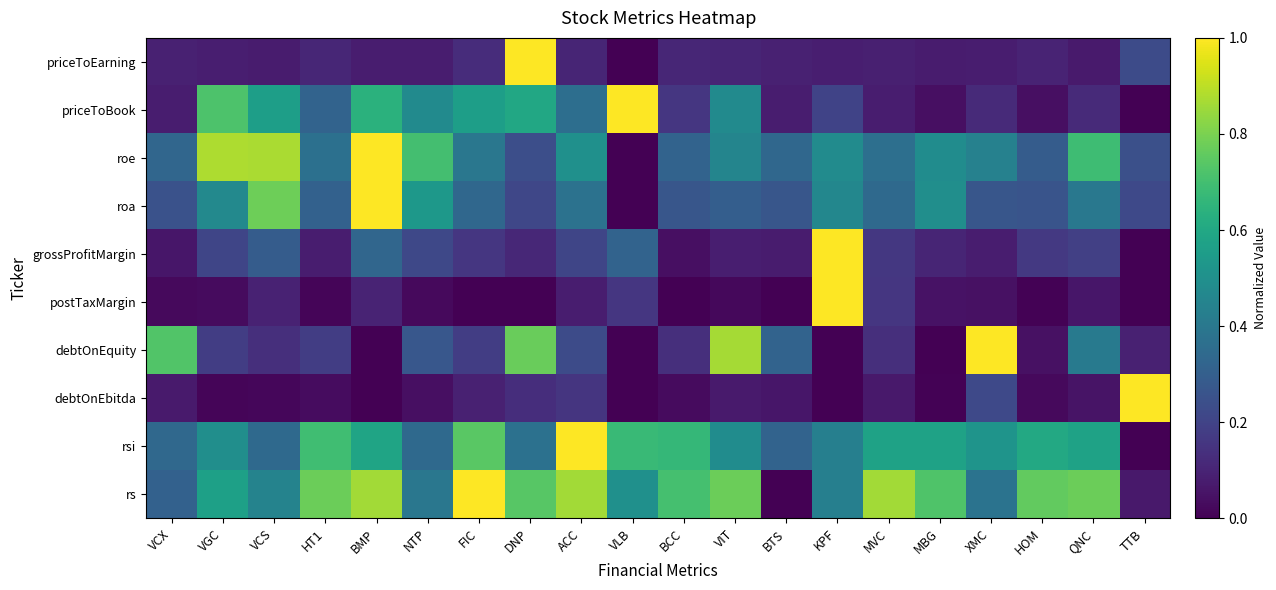

At which category is the sum across all series the highest?

BMP